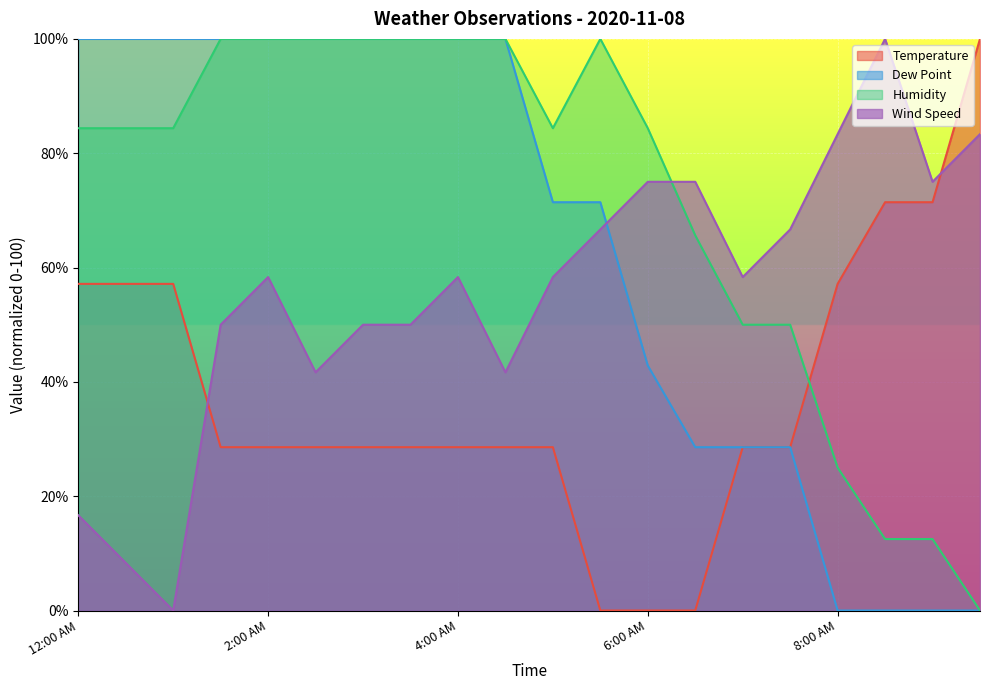

At 3:30 AM, list the series in order from largest to smallest.

Dew Point, Humidity, Wind Speed, Temperature